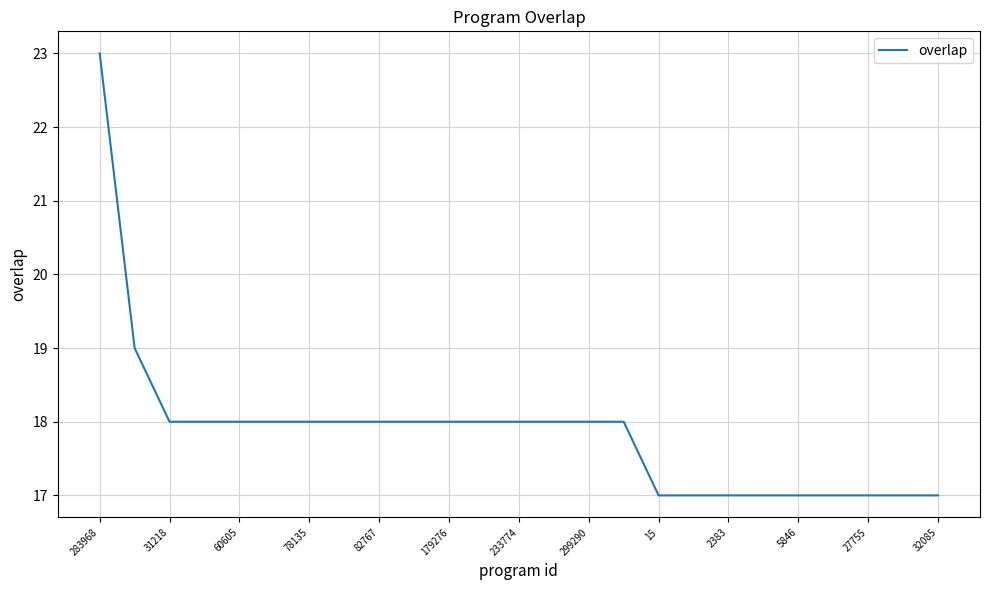

What is the maximum value shown in the chart?

23